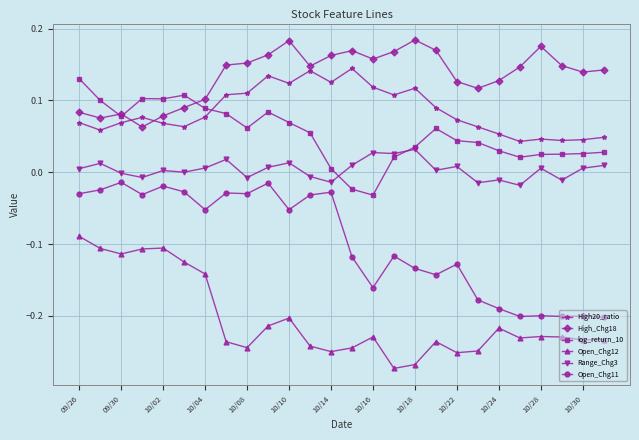

Rank the series by their maximum value, from lowest to highest.

Open_Chg12, Open_Chg11, Range_Chg3, log_return_10, High20_ratio, High_Chg18